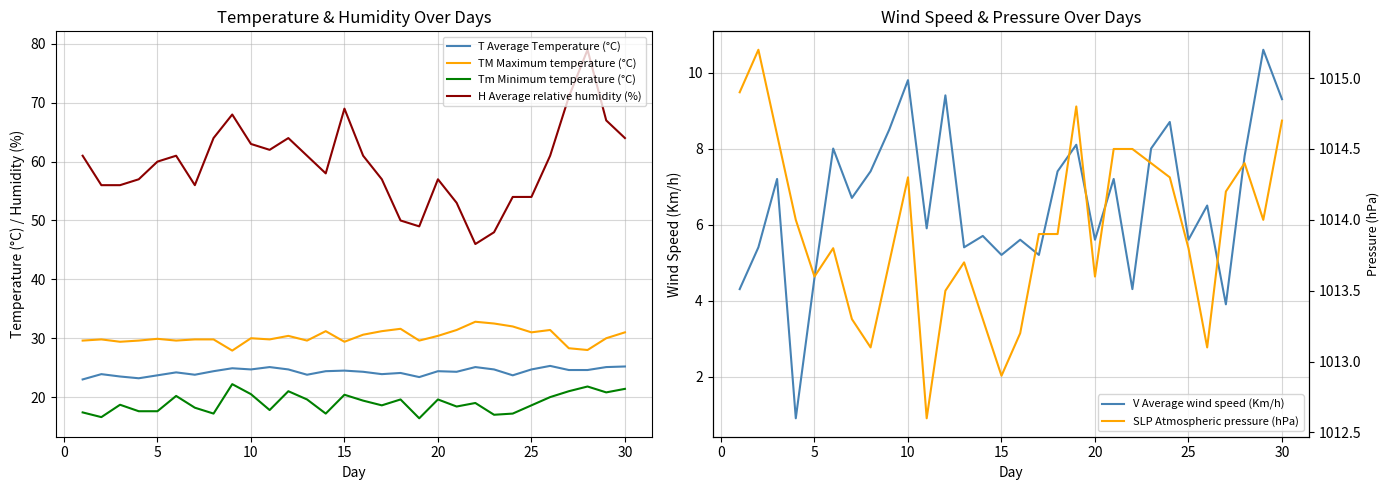

True or false: TM Maximum temperature (°C) and H Average relative humidity (%) cross at least once.

False